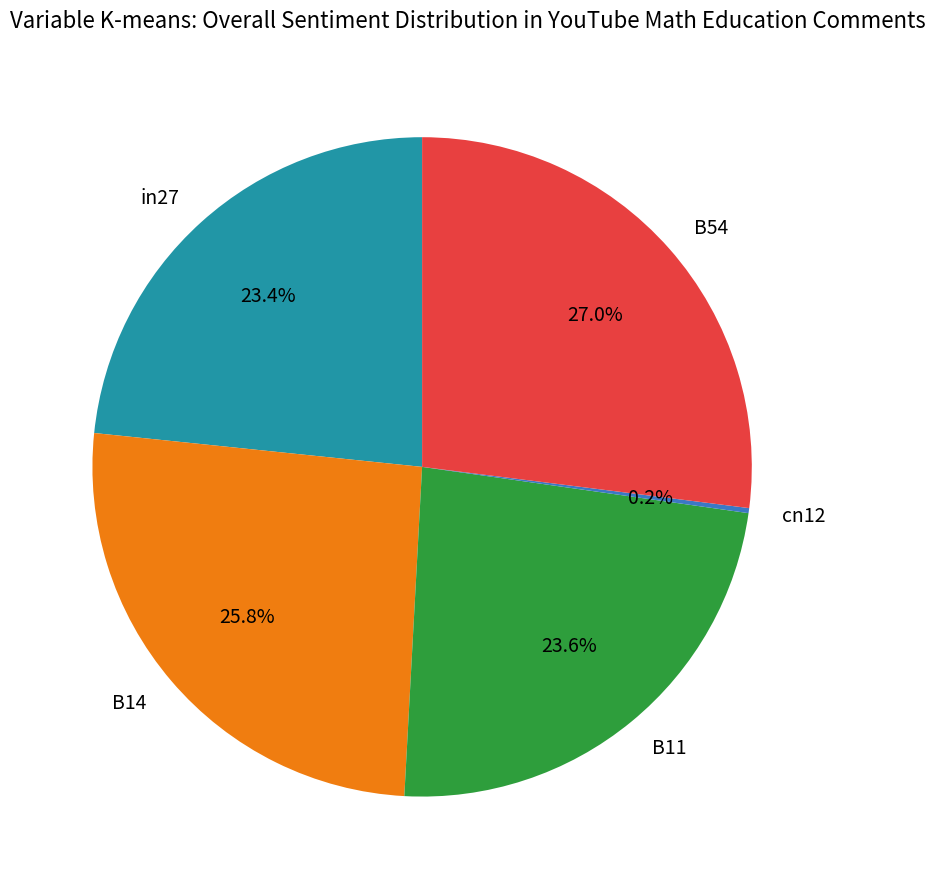

To the nearest percent, what percentage of the pie is B54?

27%